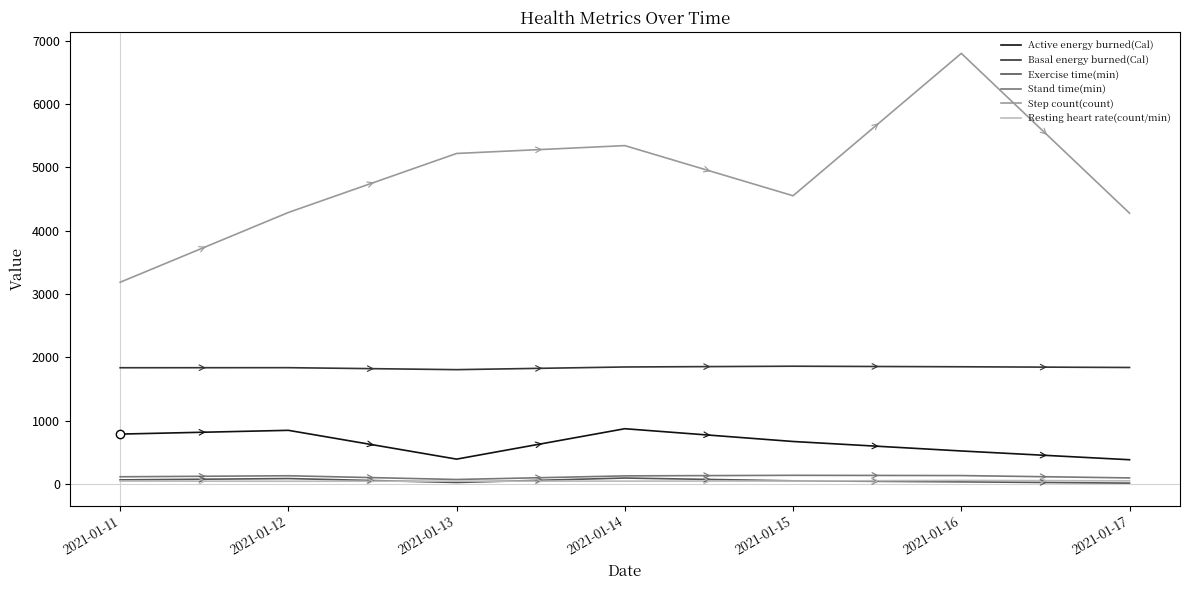

Is the value of Active energy burned(Cal) at 2021-01-13 greater than the value of Step count(count) at 2021-01-12?

No